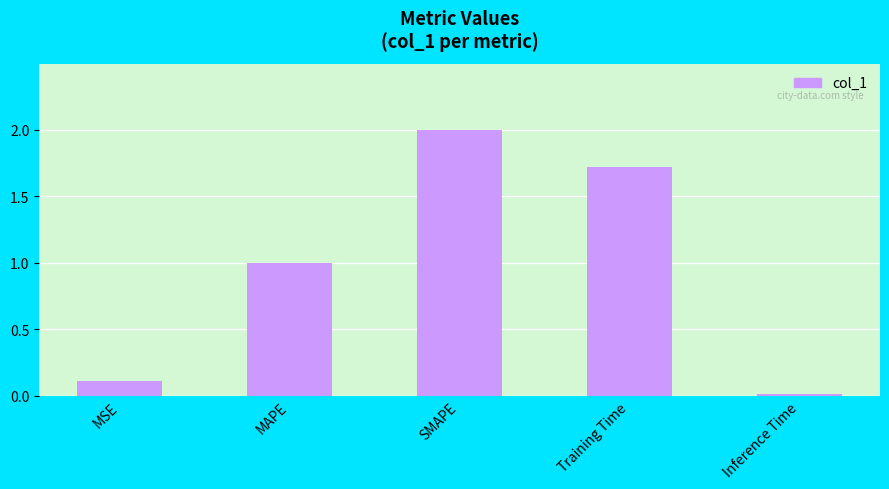

The value at SMAPE is 2.0. True or false?

True